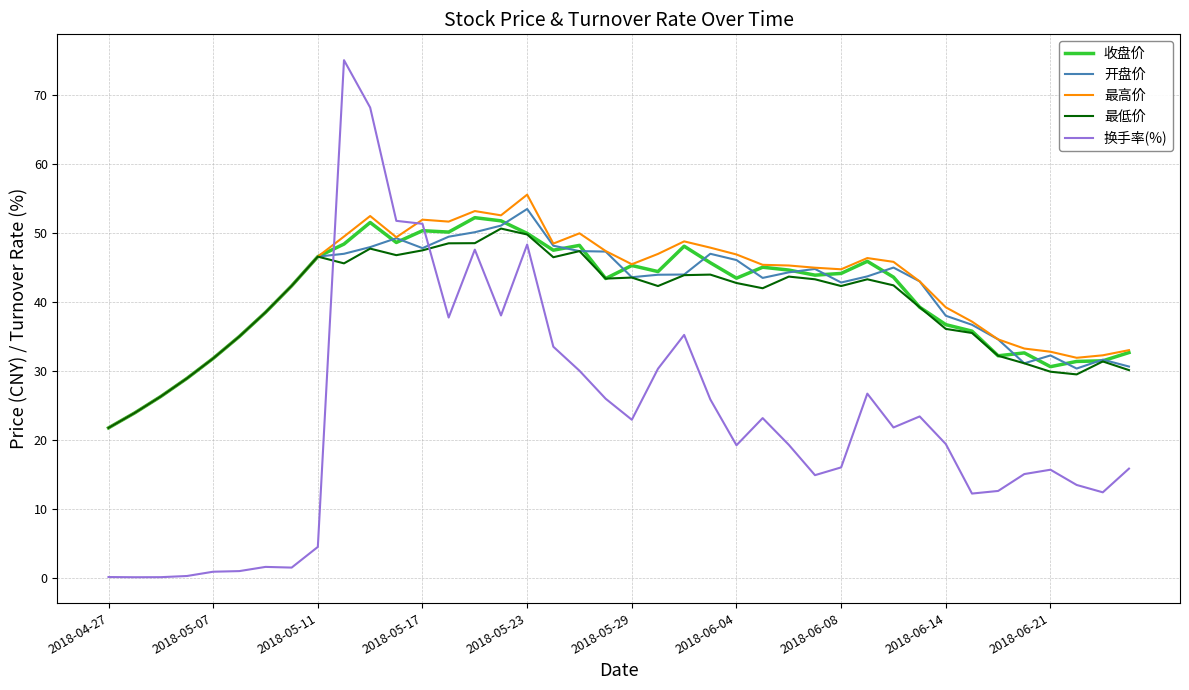

How many series are shown in this chart?

5